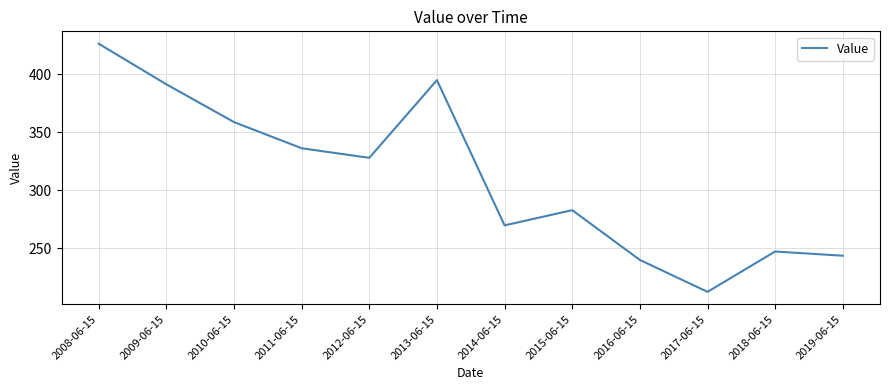

At which category does the data reach its first local valley?

2012-06-15